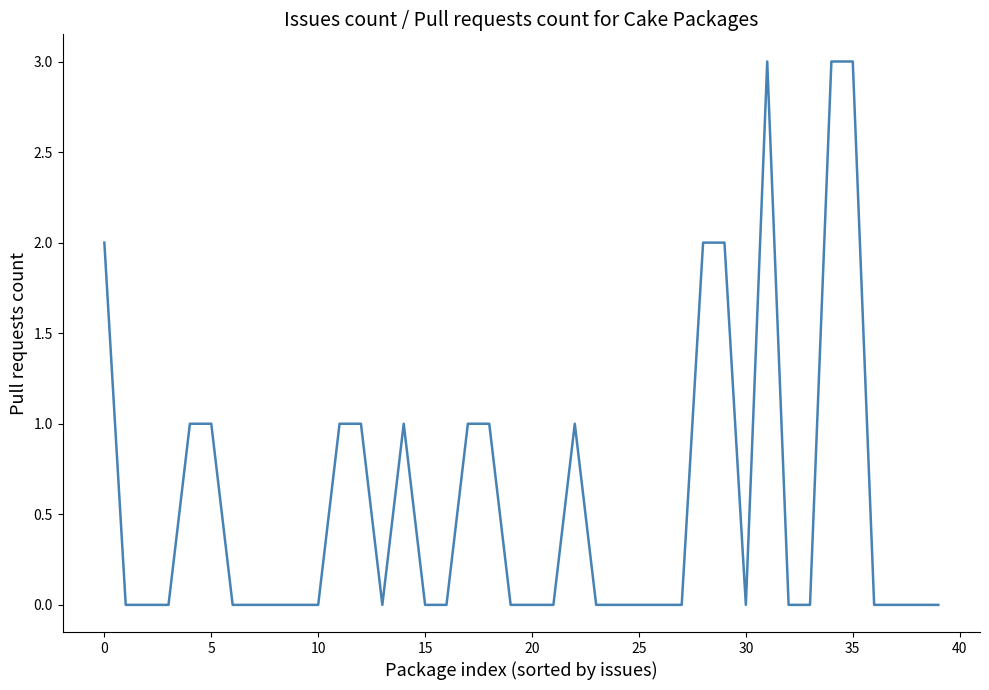

What is the greatest value displayed?

3